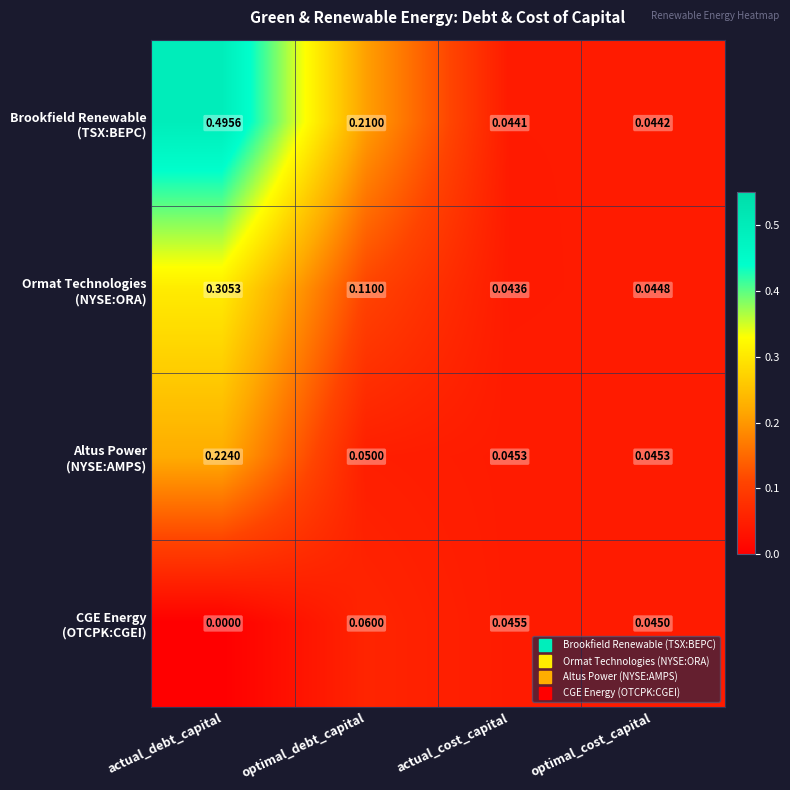

At which category does the chart reach its minimum across all series?

actual_debt_capital